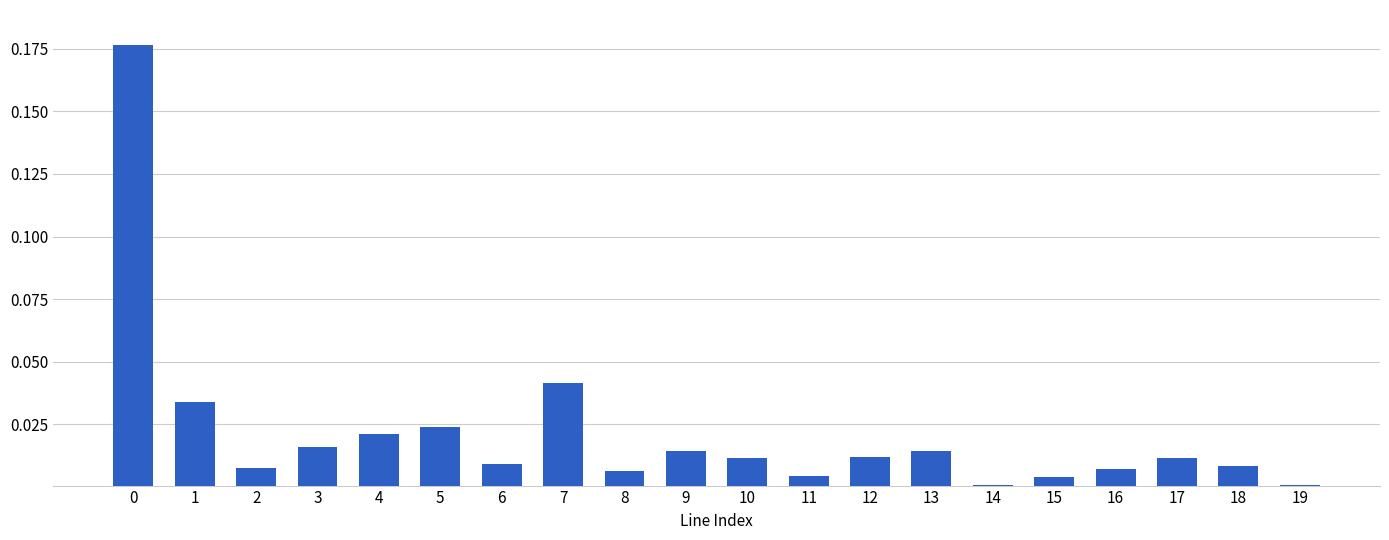

What is the sum of all values?

0.4